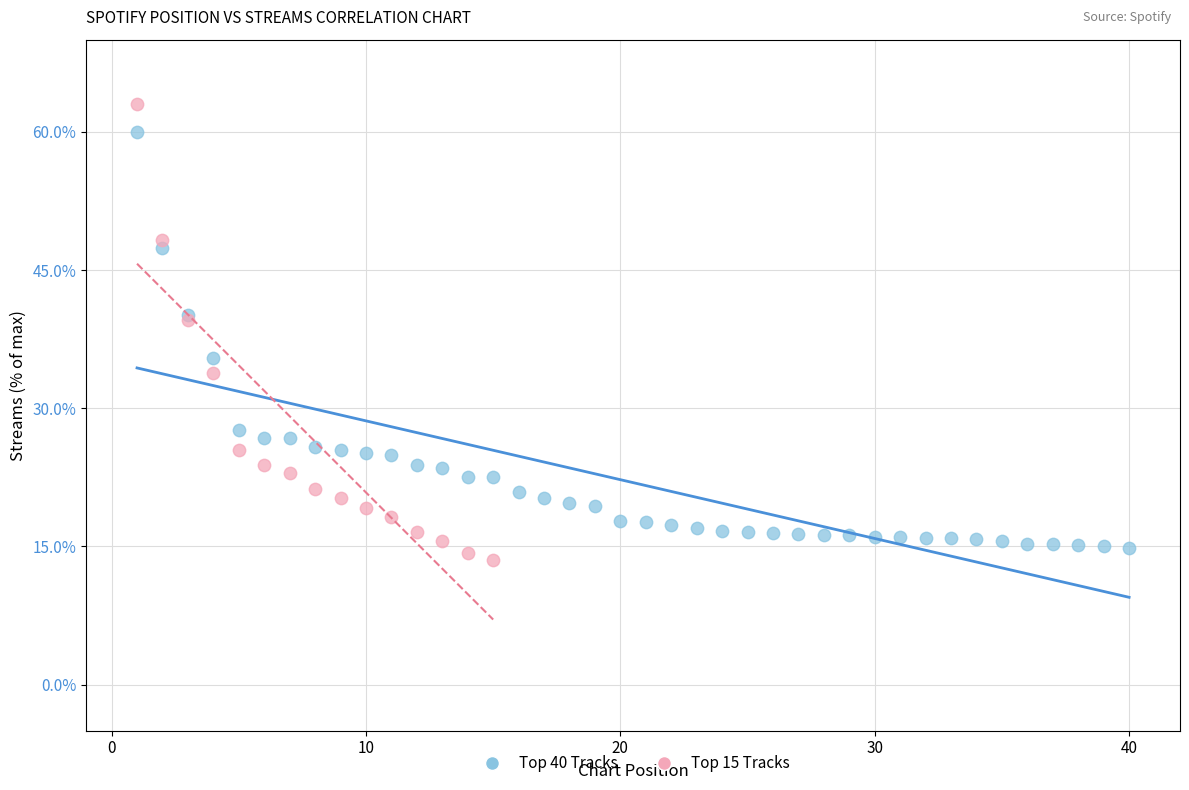

Which series has the widest spread of Y values?

Top 15 Tracks